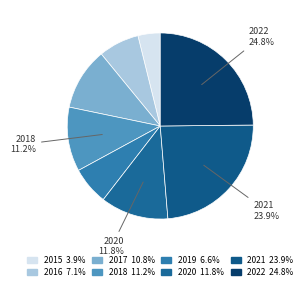

What is the largest slice in the pie chart?

2022